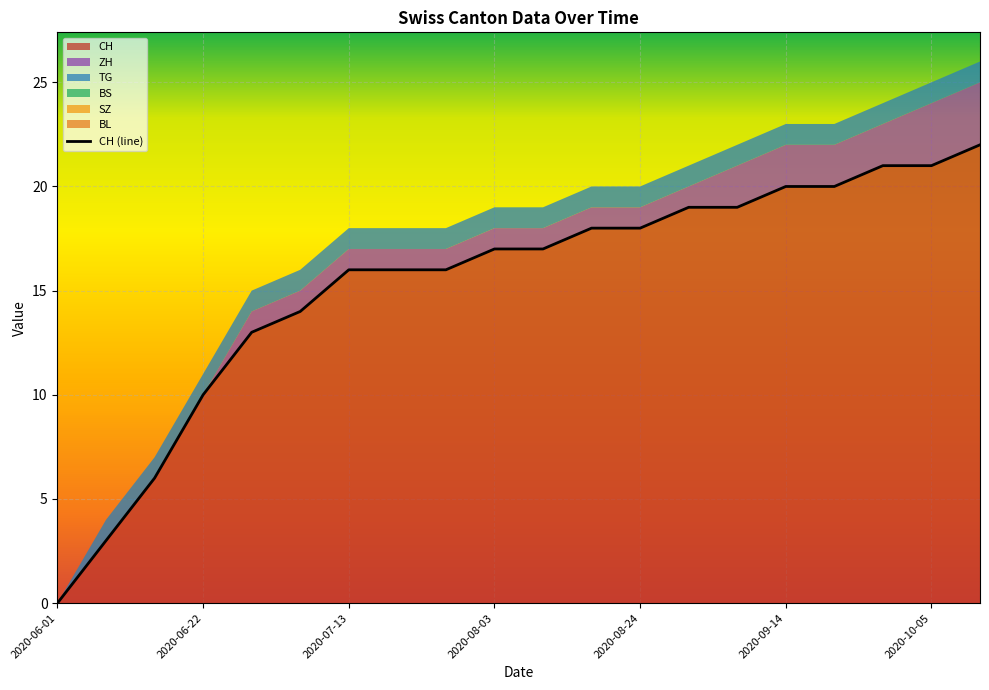

True or false: CH has a value of 20 at 2020-09-14.

True